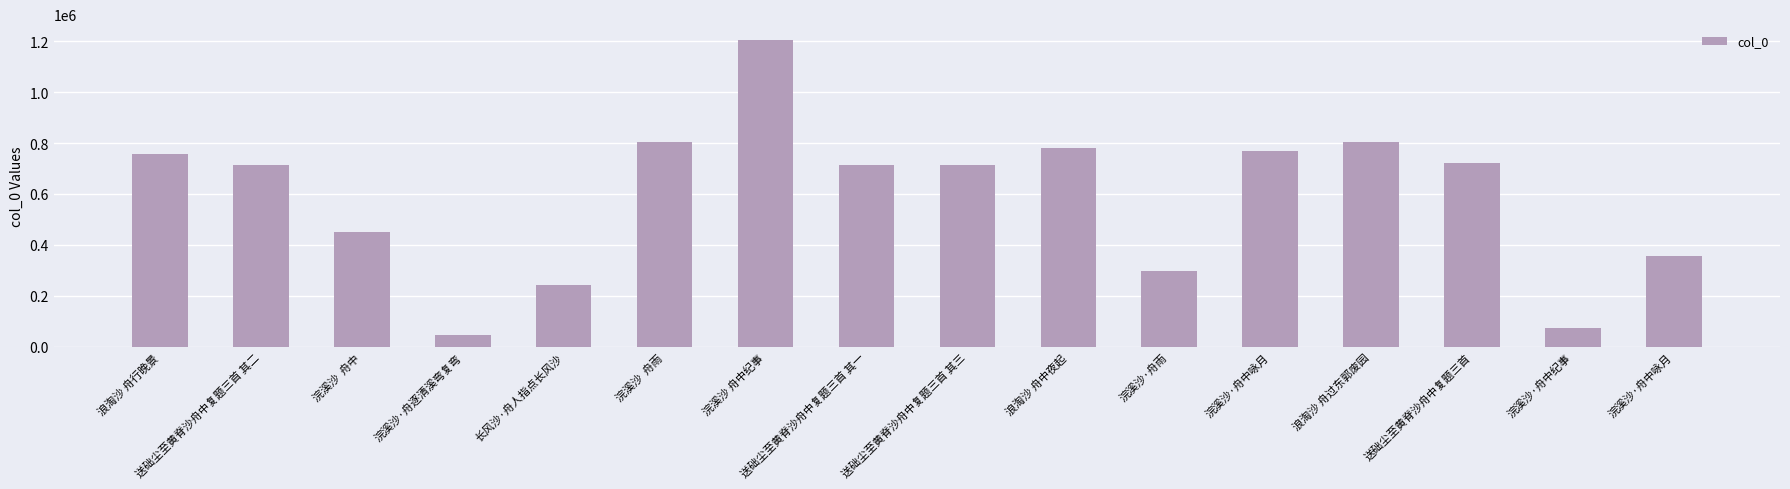

How many values are below 712205?

8